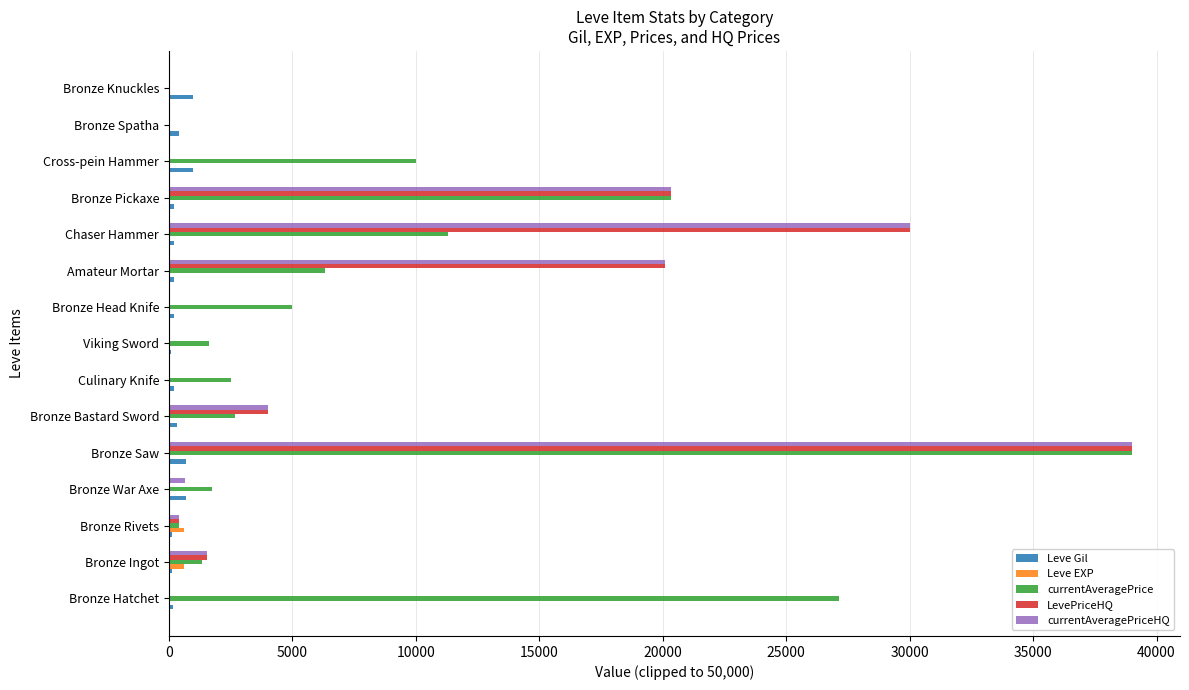

Which category has the highest value across all series?

Bronze Saw